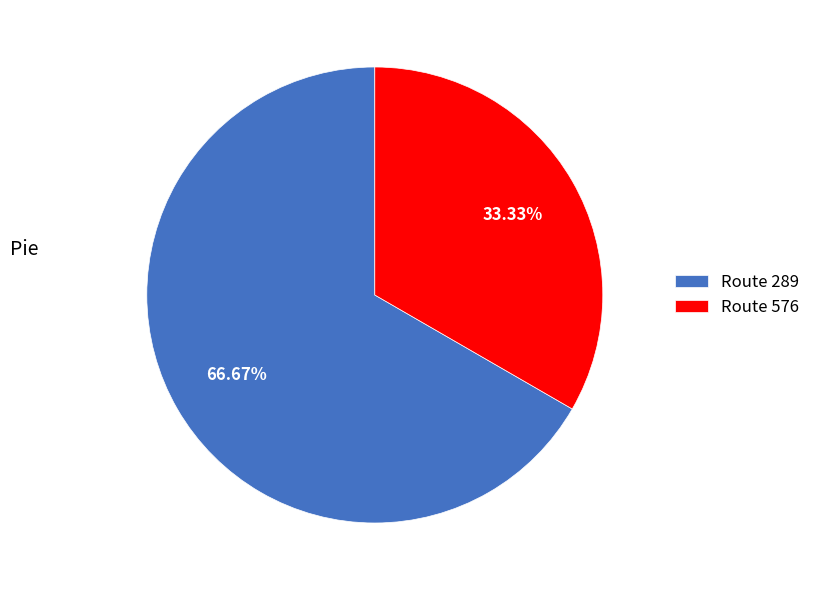

Which has a higher value, Route 289 or Route 576?

Route 289